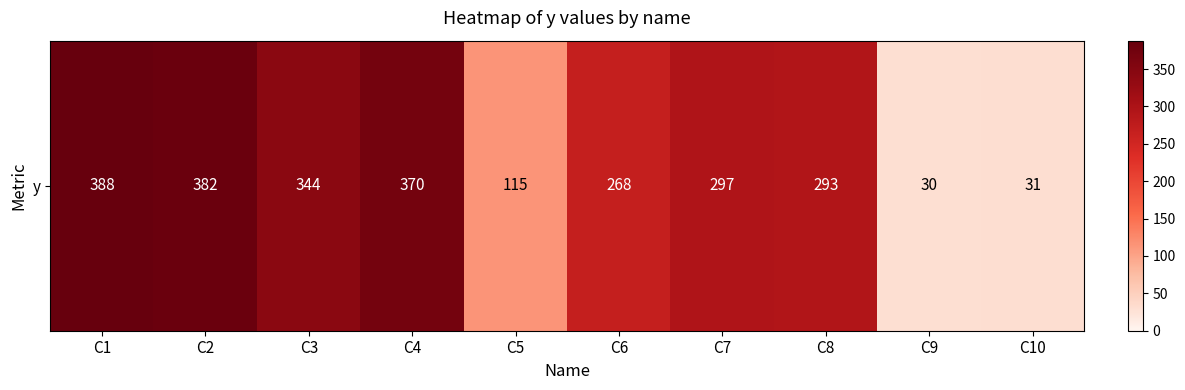

What is the sum of the values at C1 and C6?

656